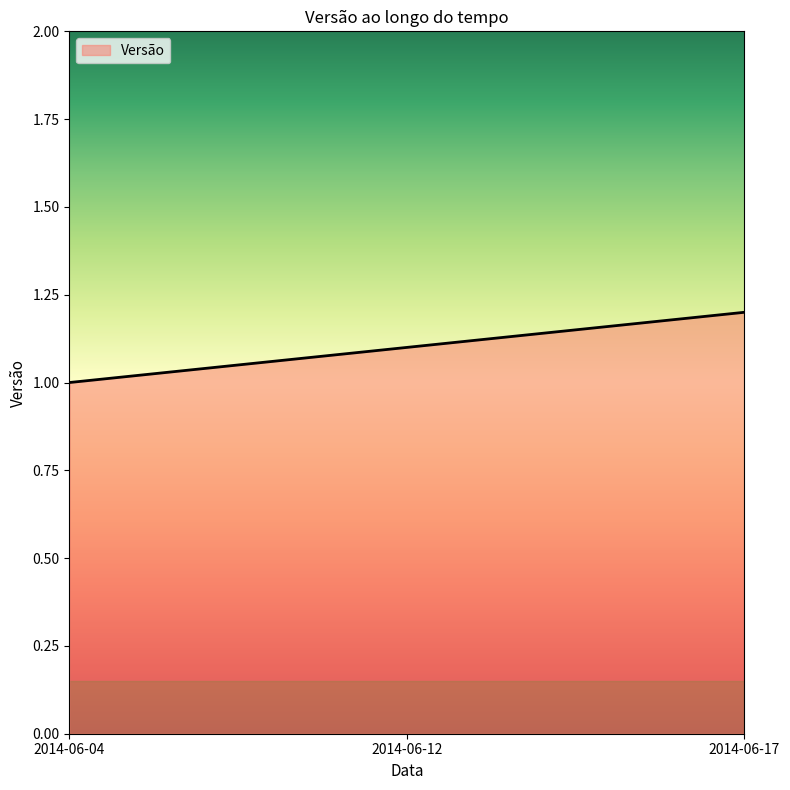

Rank the categories by value from highest to lowest.

2014-06-17, 2014-06-12, 2014-06-04